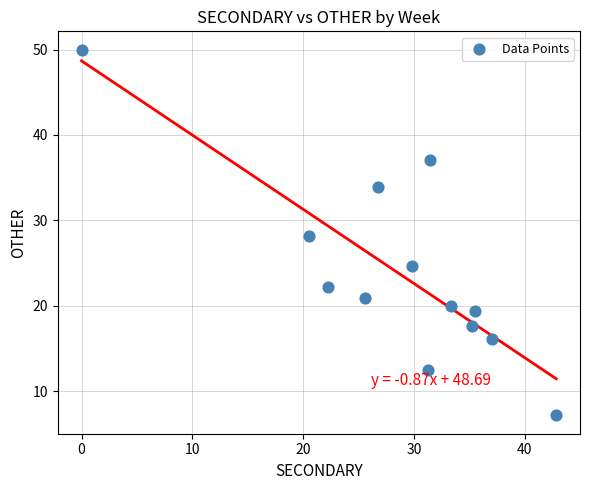

What is the range of X values (max minus min)?

42.9